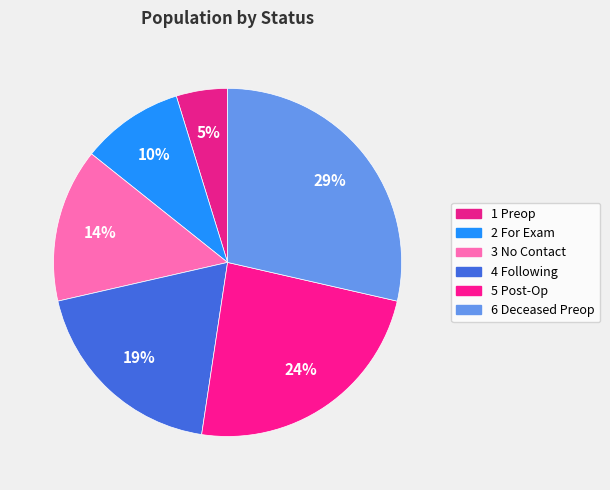

Rank the categories by value from highest to lowest.

6 Deceased Preop, 5 Post-Op, 4 Following, 3 No Contact, 2 For Exam, 1 Preop